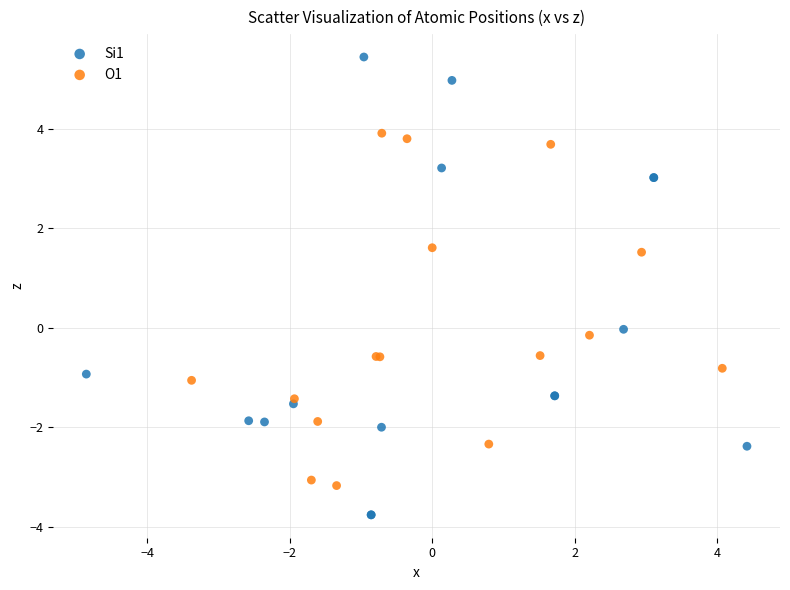

Which series reaches the minimum Y coordinate?

Si1